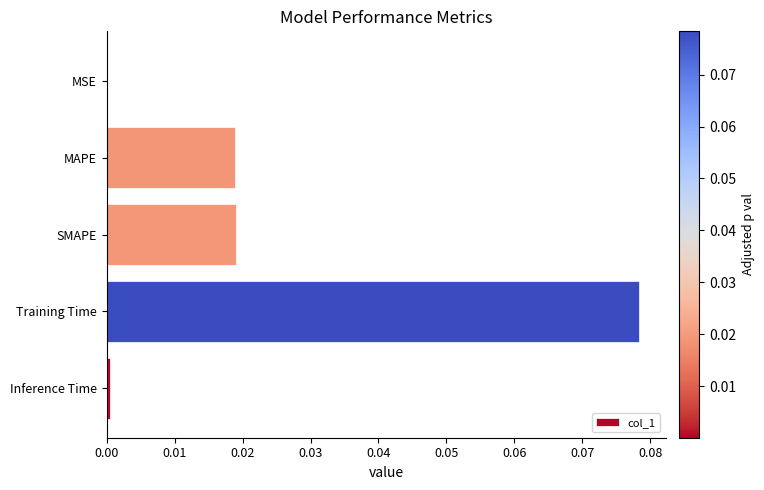

Between Training Time and Inference Time, which is larger?

Training Time